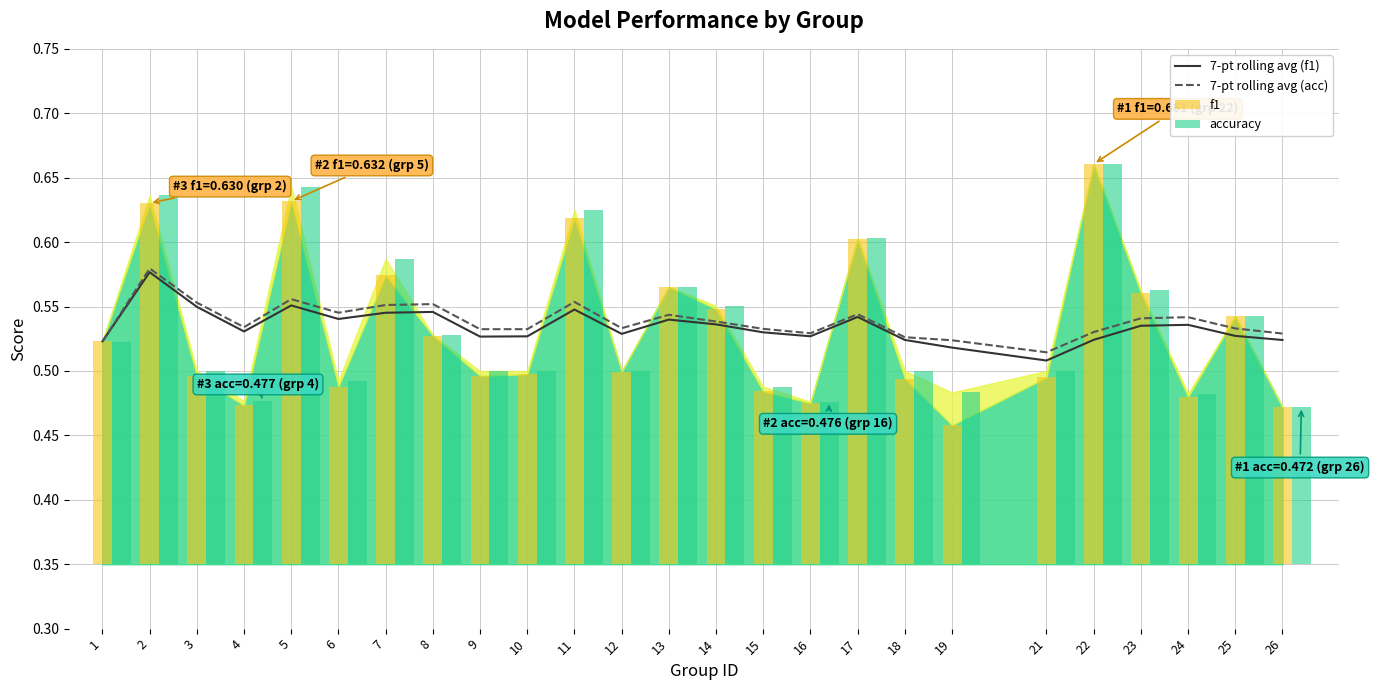

The 7-pt rolling avg (acc) series shows 1.0 at 13. True or false?

False